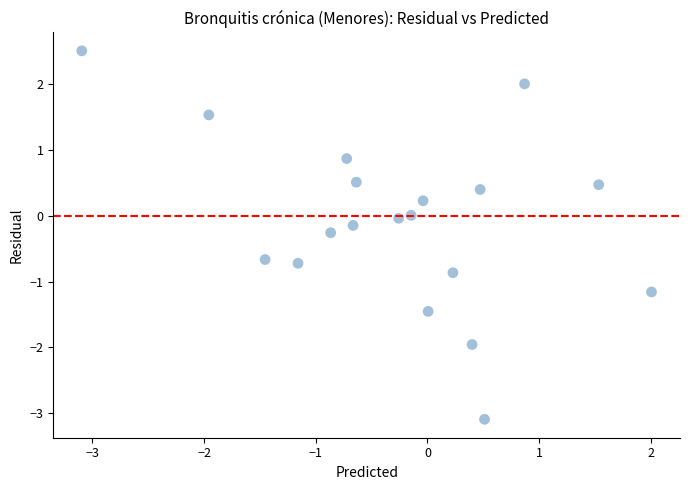

What is the range of X values (max minus min)?

5.1